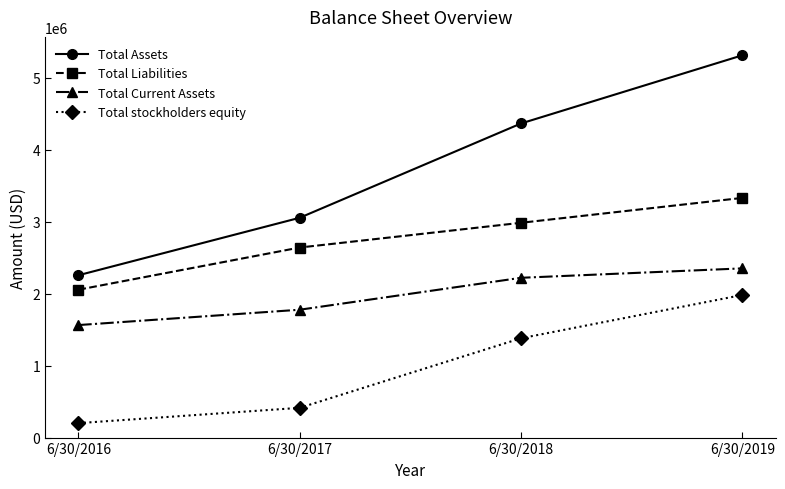

Which category has the lowest value in the Total Assets series?

6/30/2016